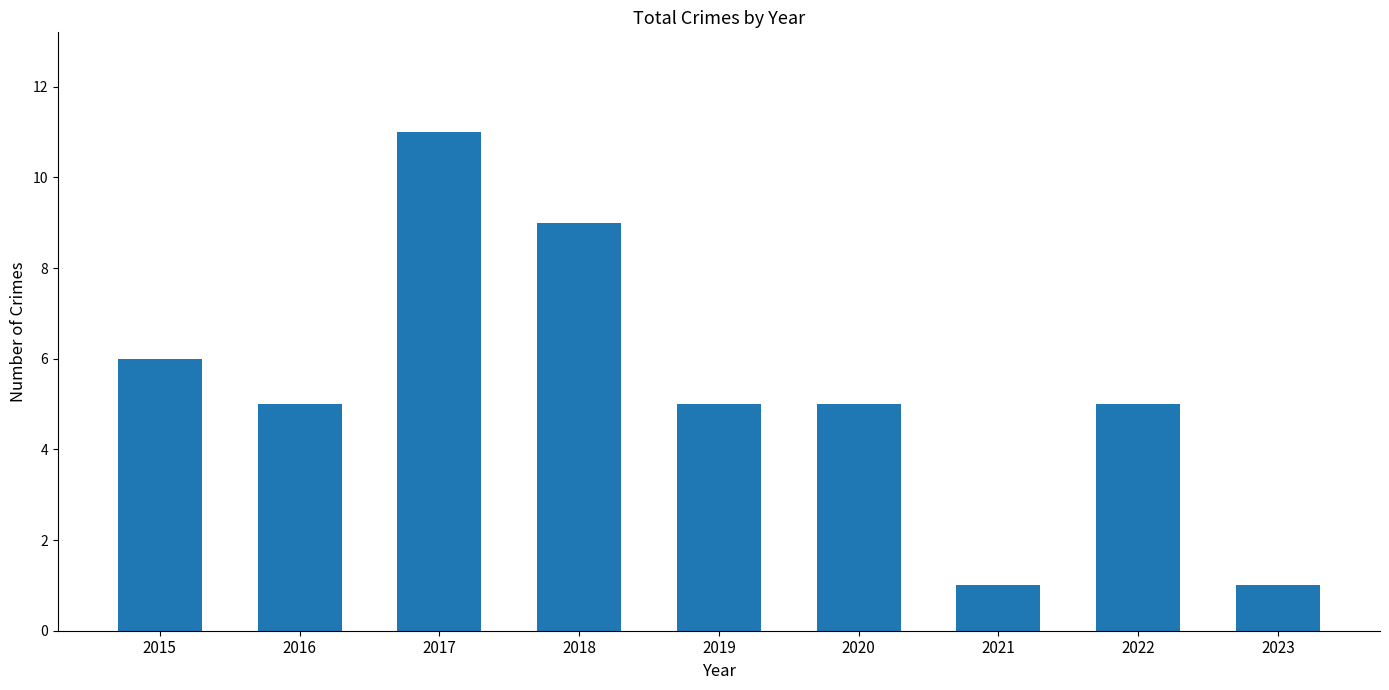

The value at 2016 is 5. True or false?

True